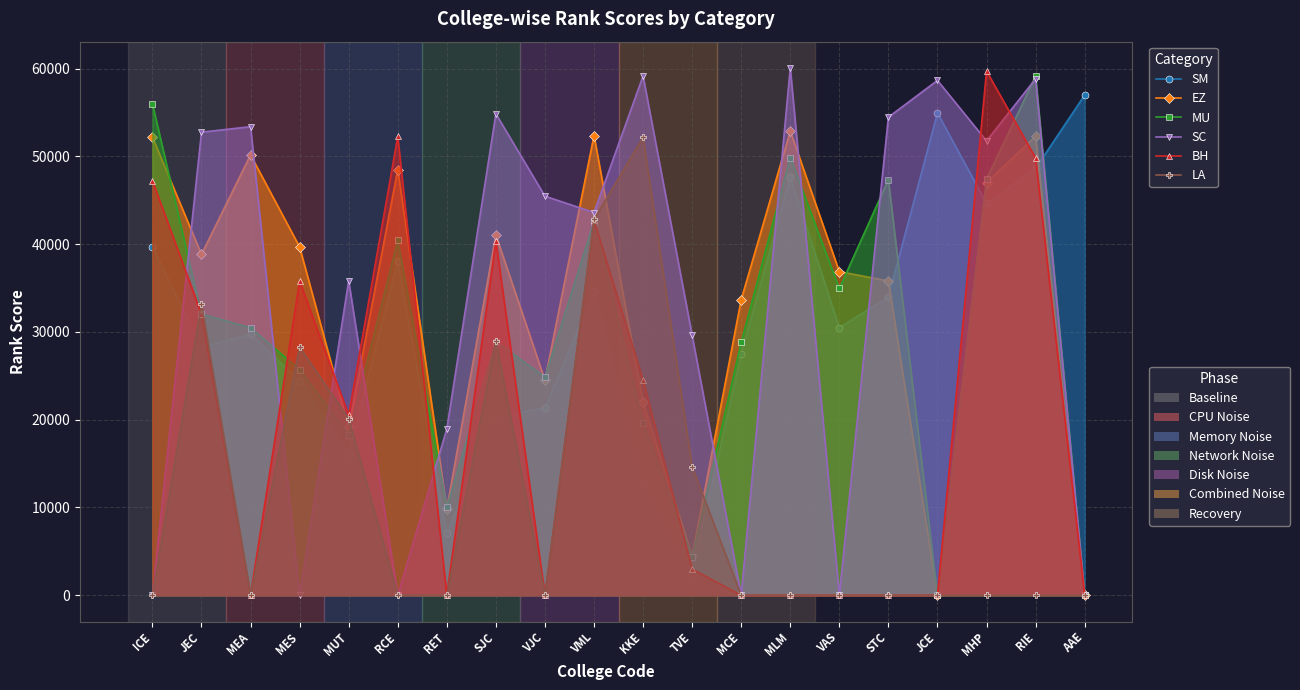

Is it true that MU equals 32029 at JEC?

True